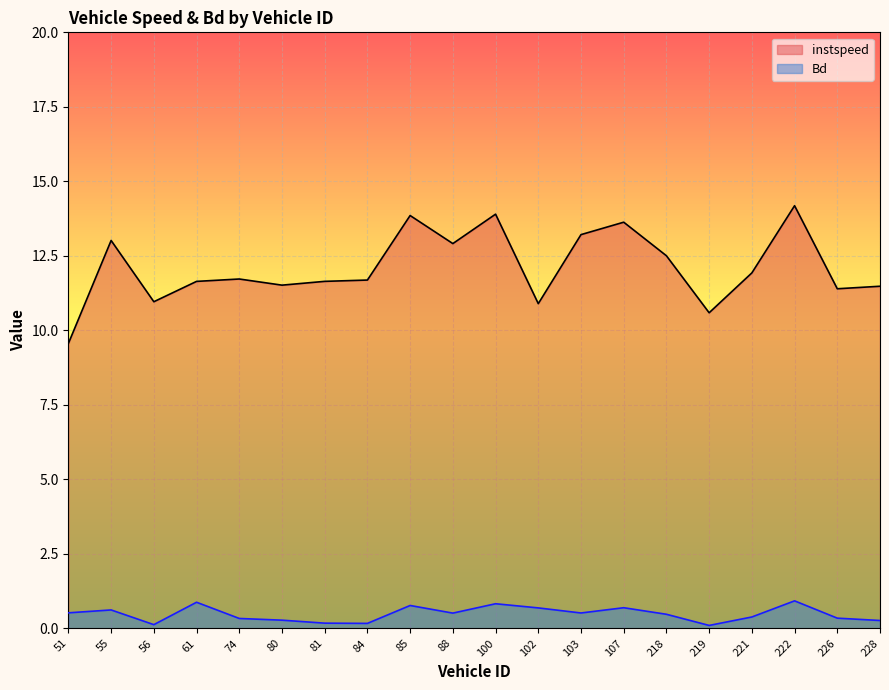

The instspeed series shows 15.1 at 80. True or false?

False